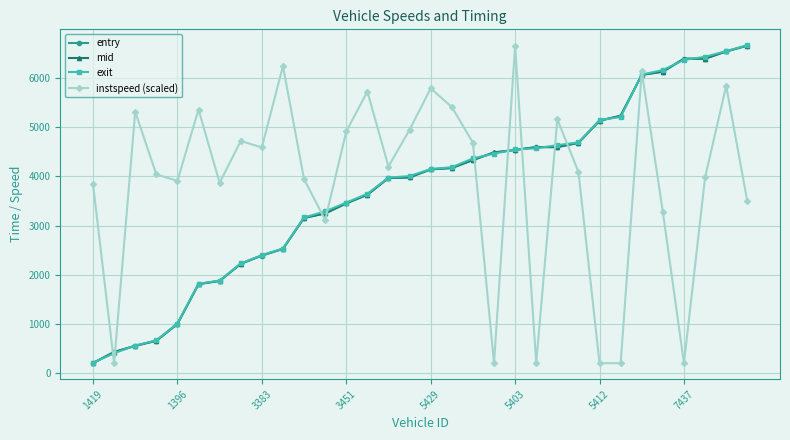

What is the minimum value shown in the chart?

196.2